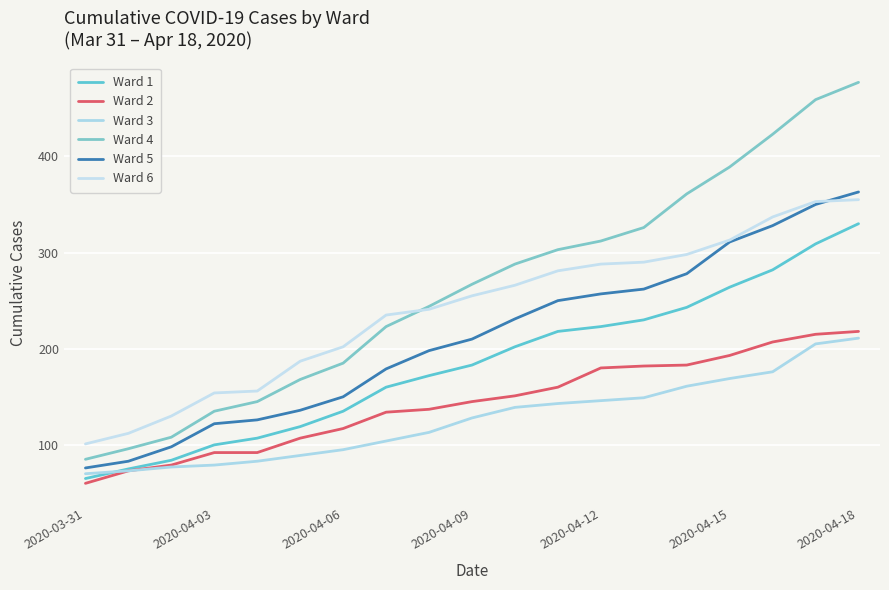

How many lines are shown in the chart?

6